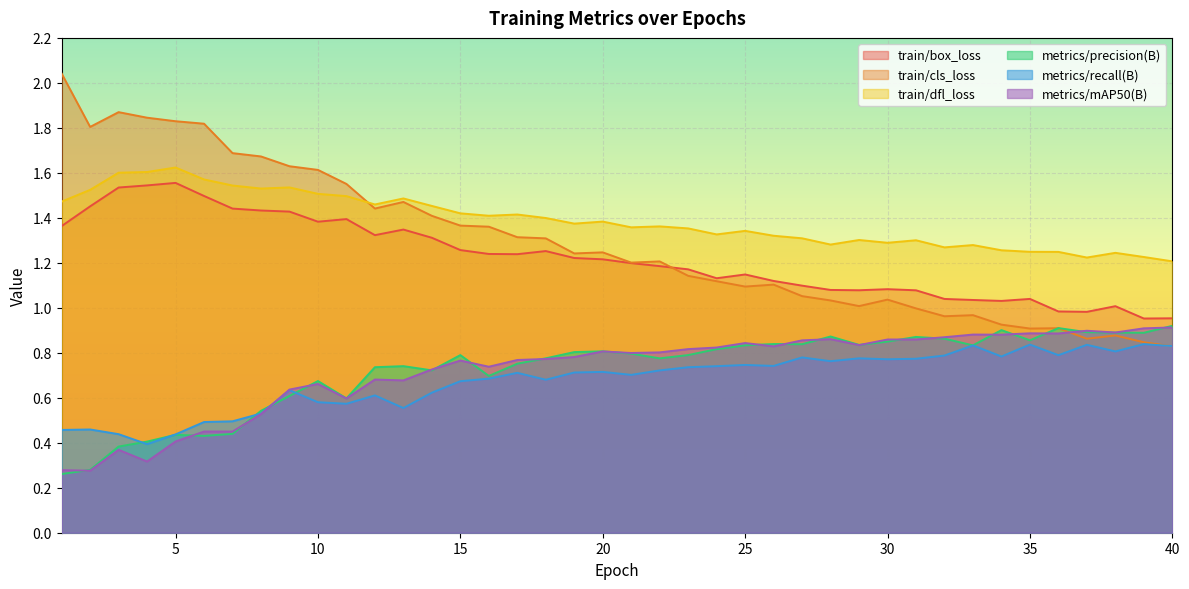

What are all the series names shown in the legend?

train/box_loss, train/cls_loss, train/dfl_loss, metrics/precision(B), metrics/recall(B), metrics/mAP50(B)